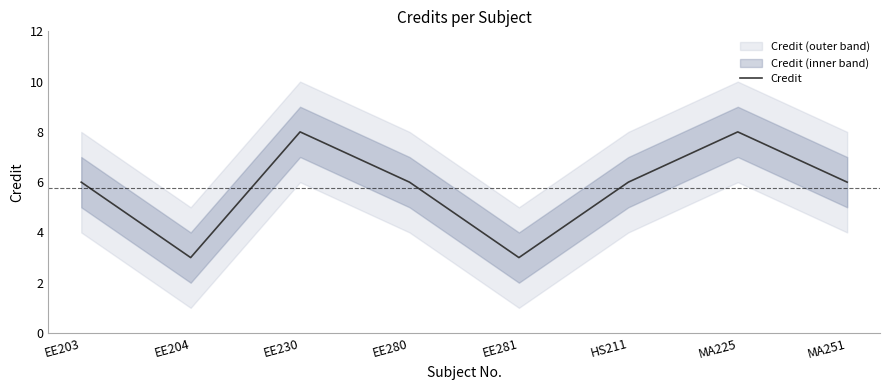

Reading right to left, what are all the values shown in this chart?

6	8	6	3	6	8	3	6